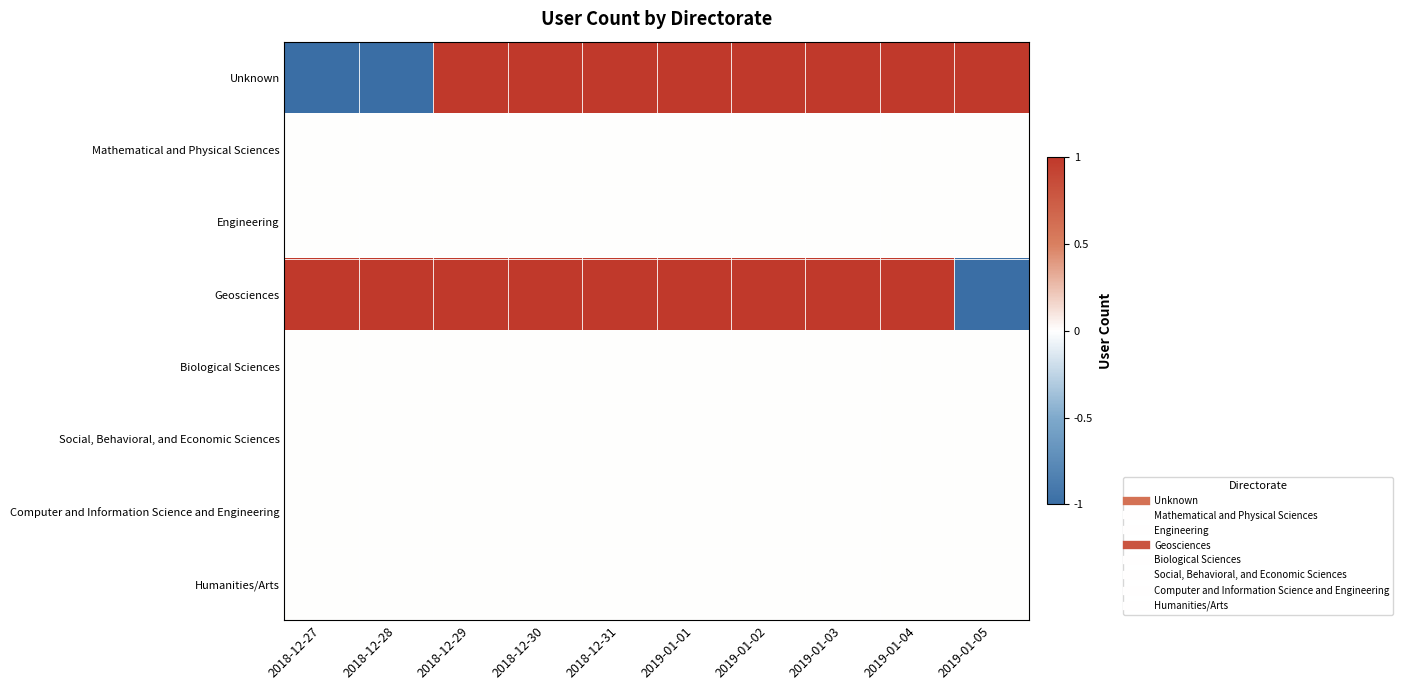

Between 2018-12-30 and 2018-12-27, which is larger?

2018-12-30